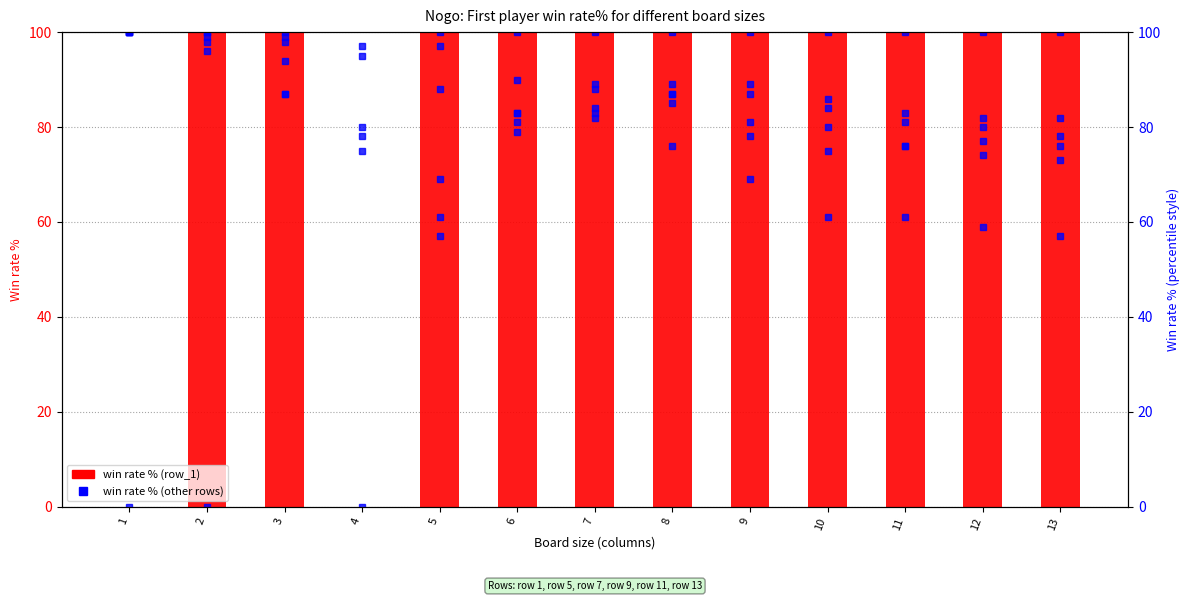

Is the value of row_5 at 3 greater than the value of row_9 at 8?

Yes